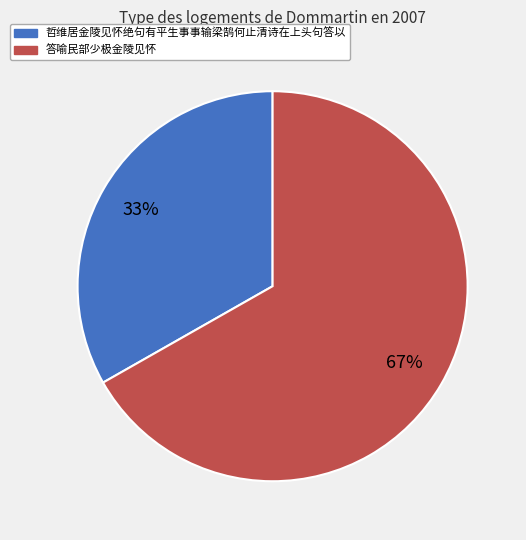

What percentage is the 哲维居金陵见怀绝句有平生事事输梁鹄何止清诗在上头句答以 slice, to the nearest percent?

33%